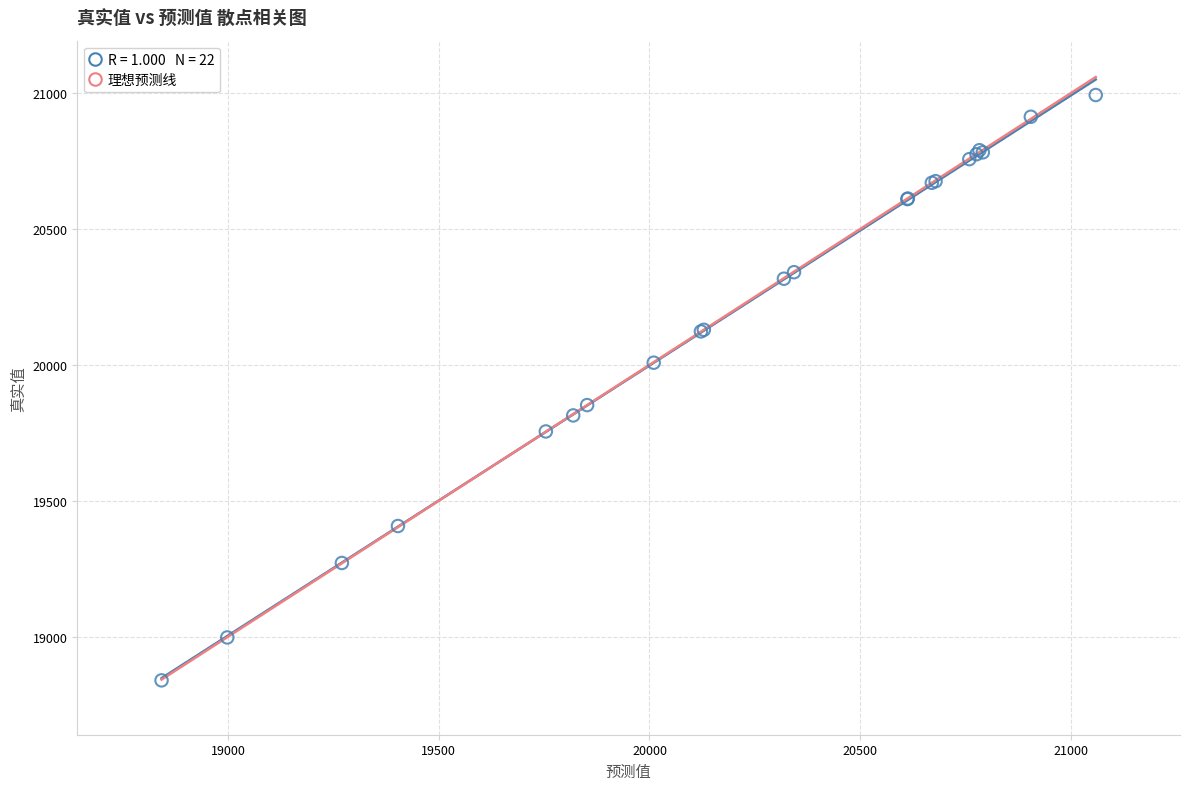

What Y value in the scatter plot is closest to 19916?

19852